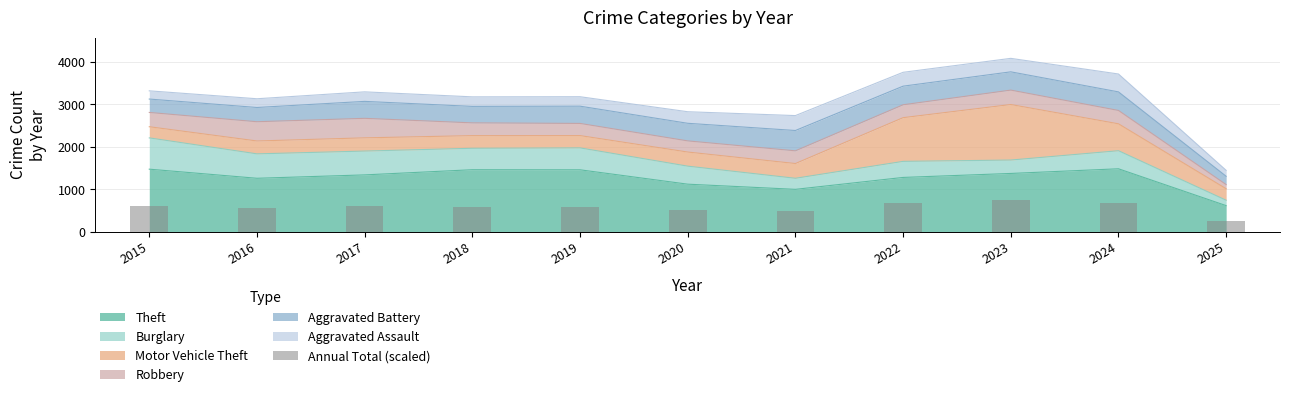

List the labels in order of value, largest first.

2023, 2022, 2024, 2015, 2017, 2019, 2018, 2016, 2020, 2021, 2025